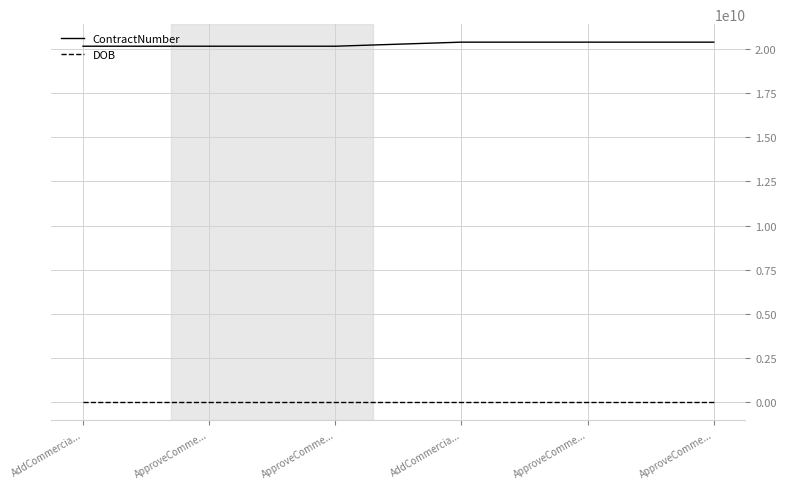

Reading right to left, what are all the values shown in this chart?

ContractNumber: 20387854719	20387854719	20387854719	20157310670	20157310670	20157310670
DOB: 14000101	14000101	14000101	14000101	14000101	14000101